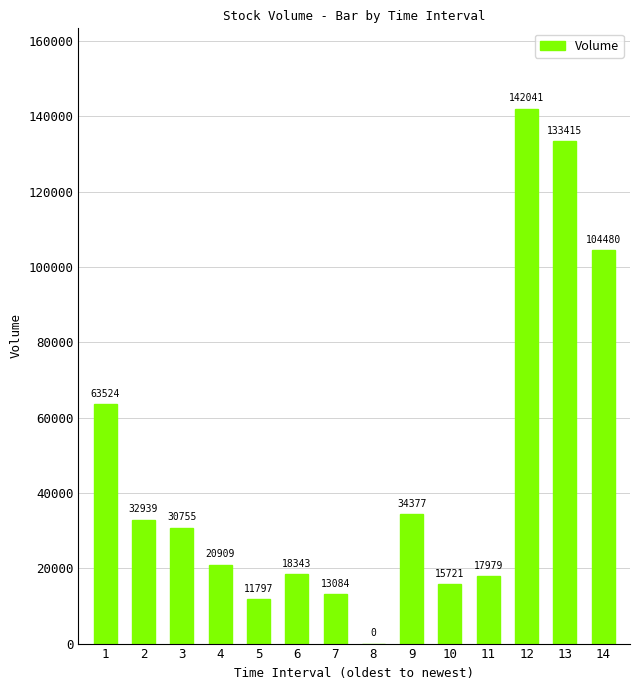

Which category has the highest value across all series?

12